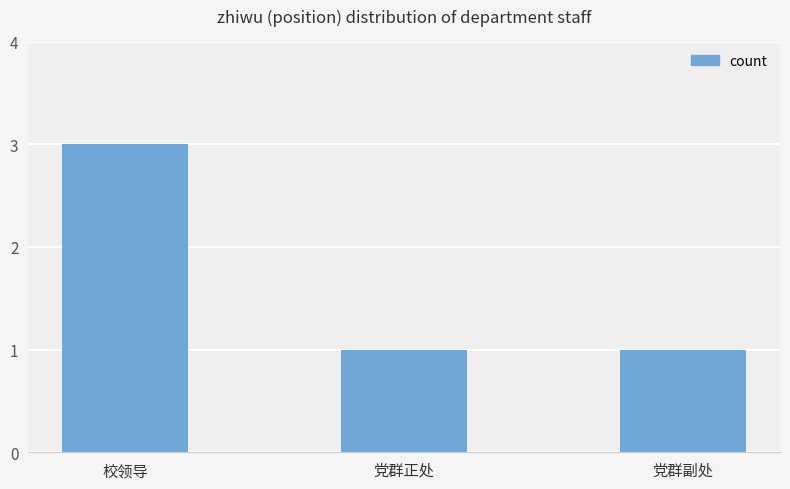

What is the difference between the maximum and minimum values?

2